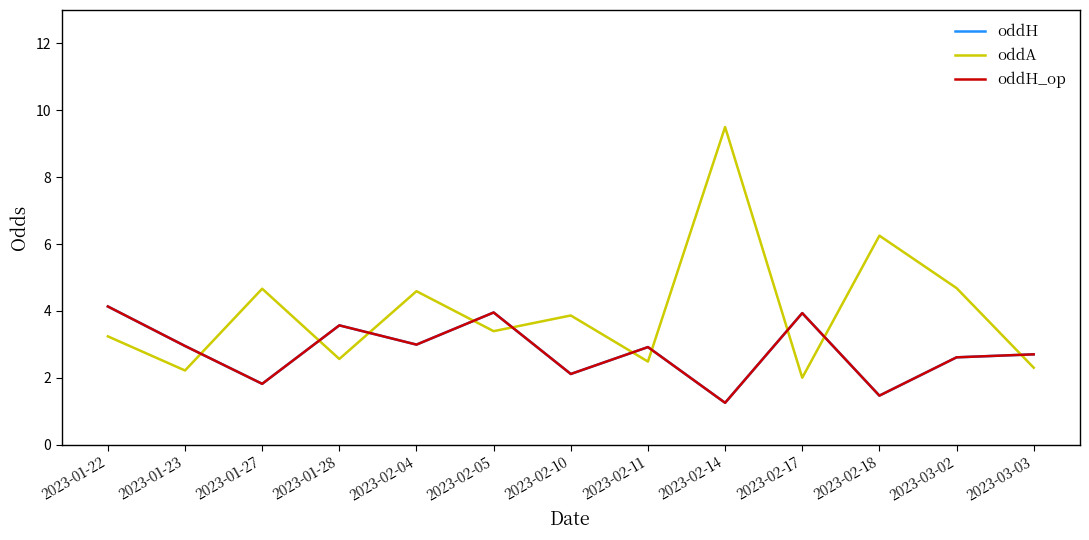

At which category is the sum across all series the highest?

2023-02-14